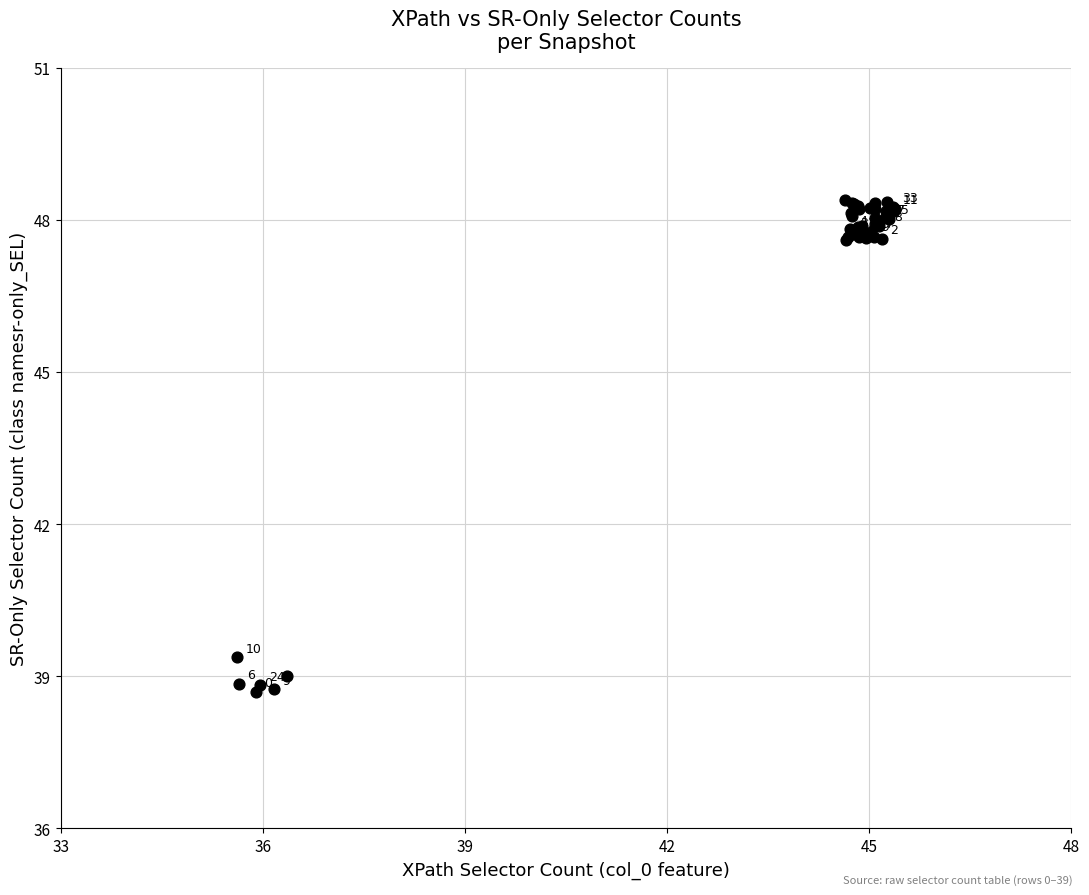

What Y value in the scatter plot is closest to 43?

39.4